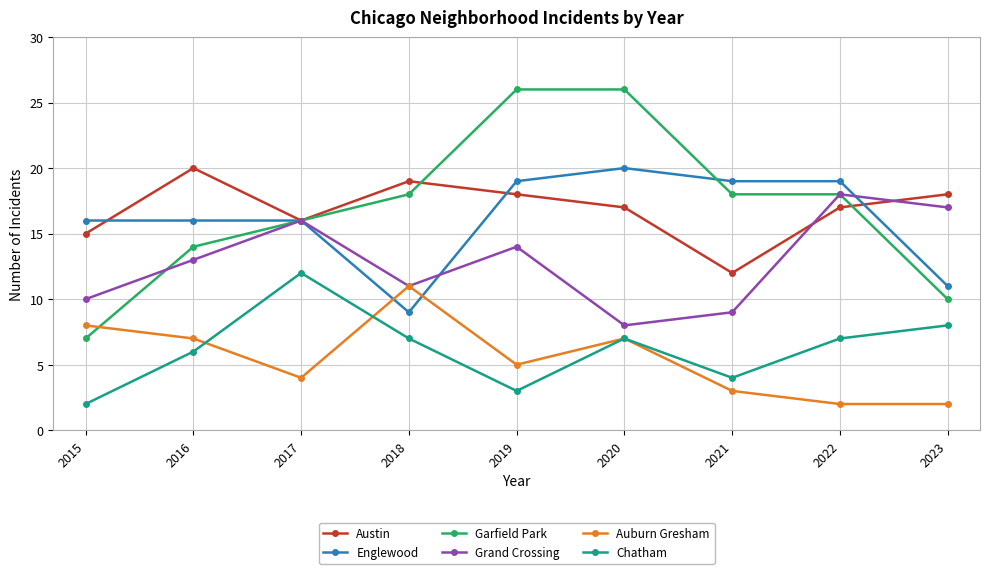

Between which two adjacent categories do Auburn Gresham and Garfield Park first intersect?

2015 and 2016